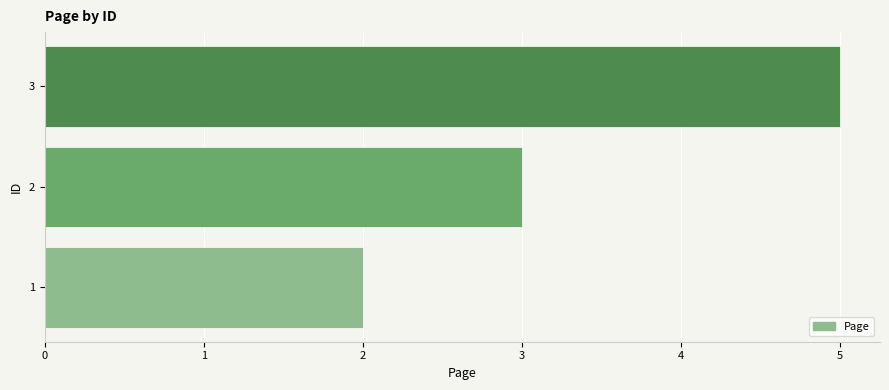

Approximately how many times larger is the value at 2 compared to 1?

1.5